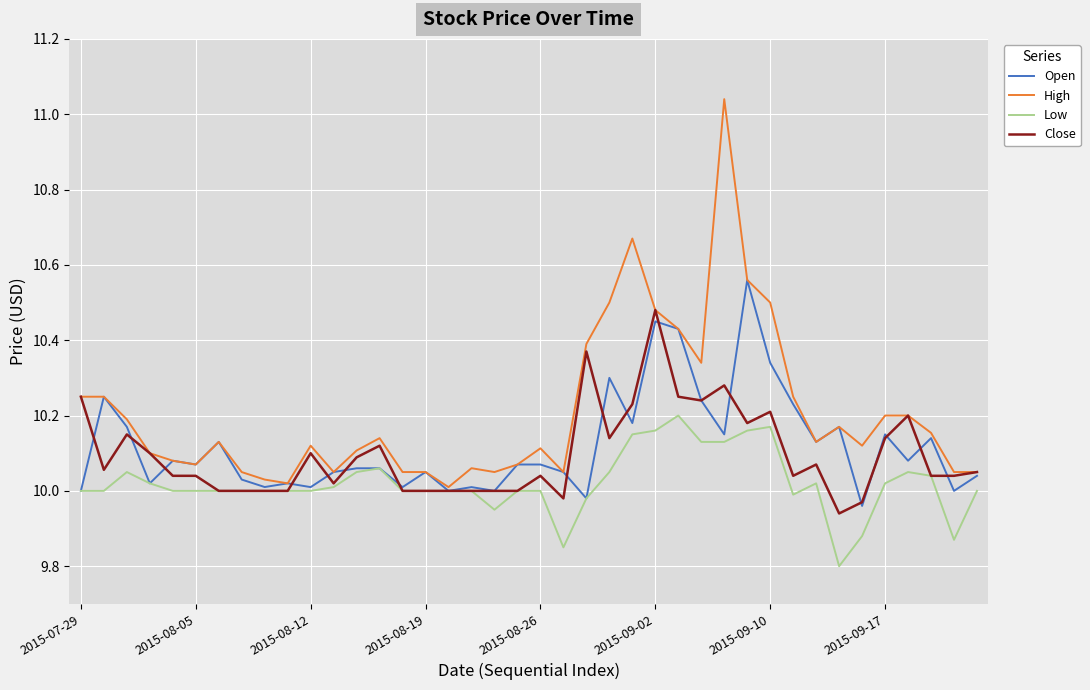

What is the difference between the maximum and minimum values in the Close series?

0.5